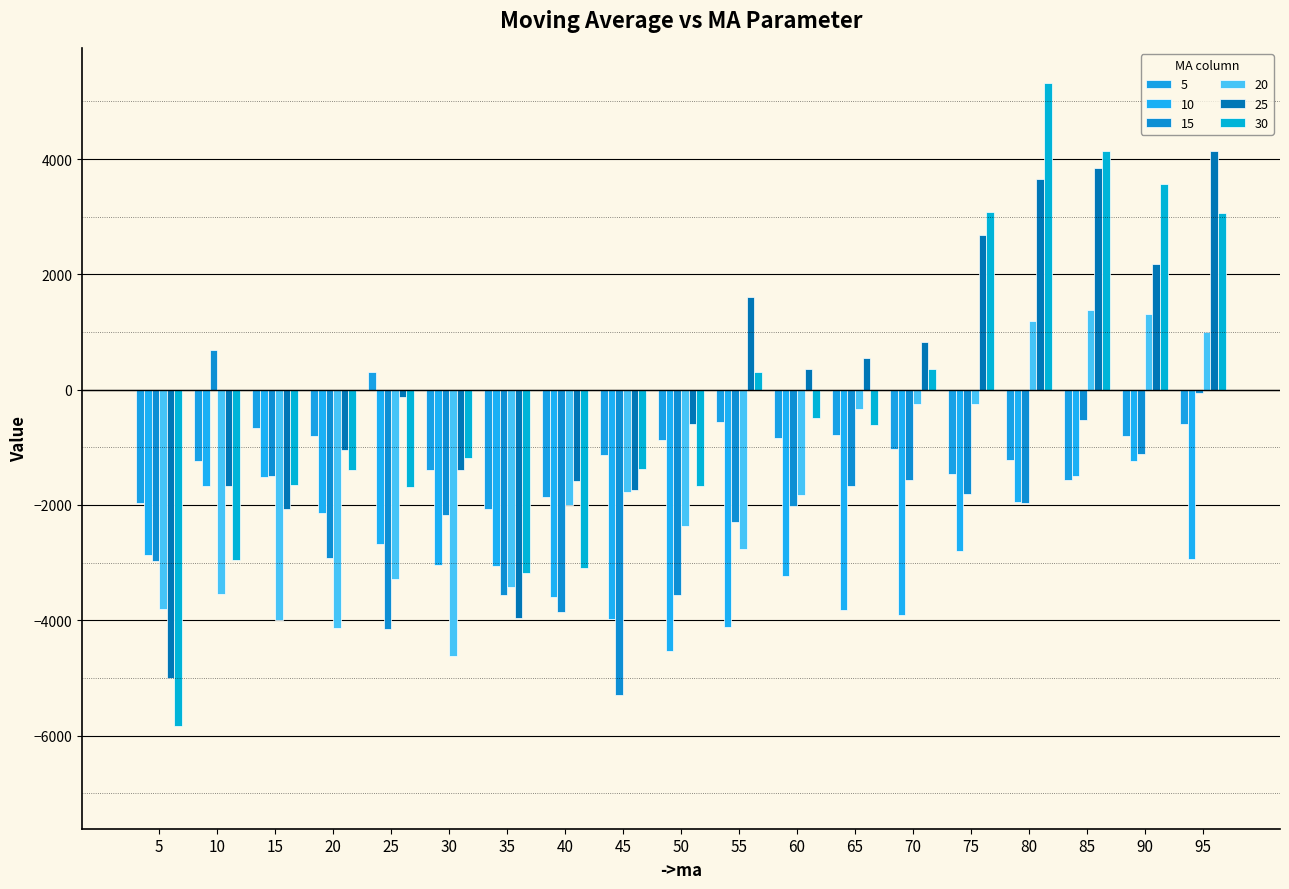

Is it true that 20 equals -4004 at 15?

True